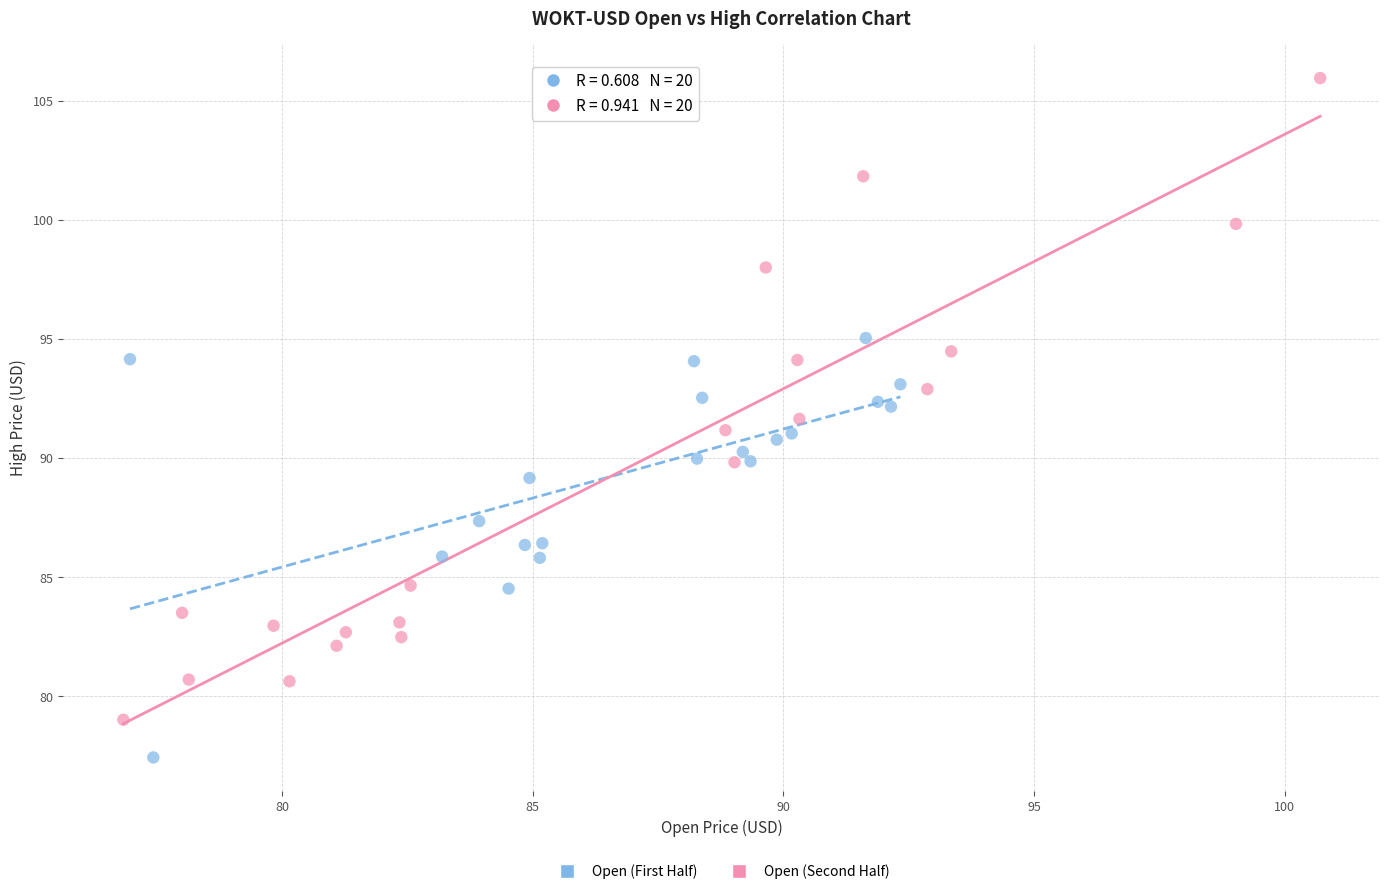

Which series contains the highest Y value?

Open (Second Half)